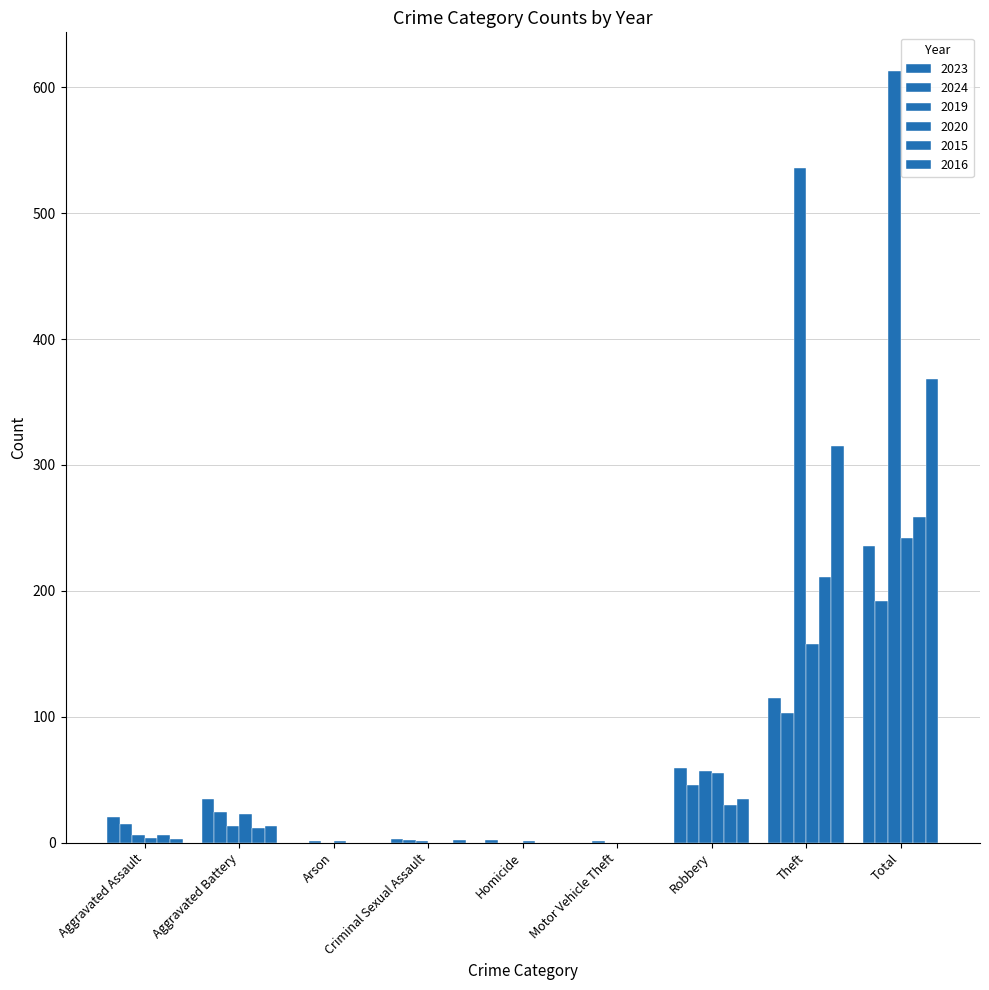

Are the bars horizontal?

No